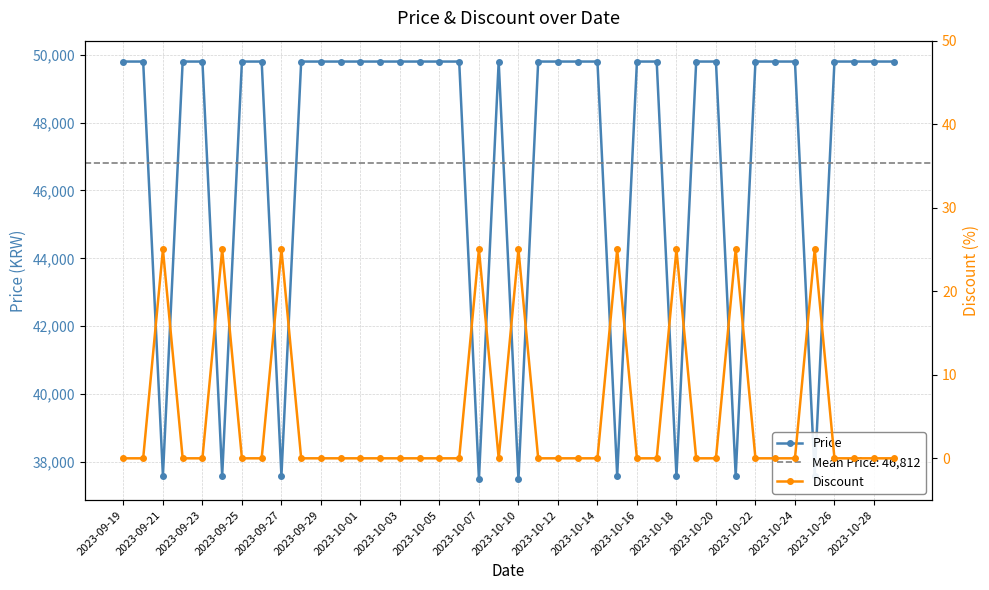

What is the maximum value for Price?

49800